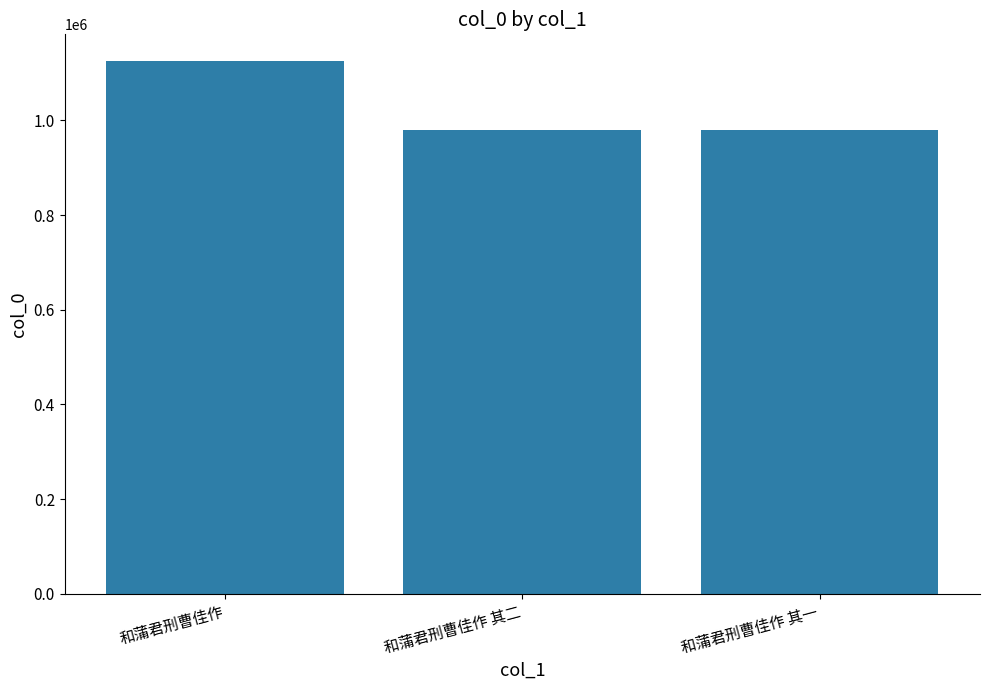

What is the minimum value shown in the chart?

979951